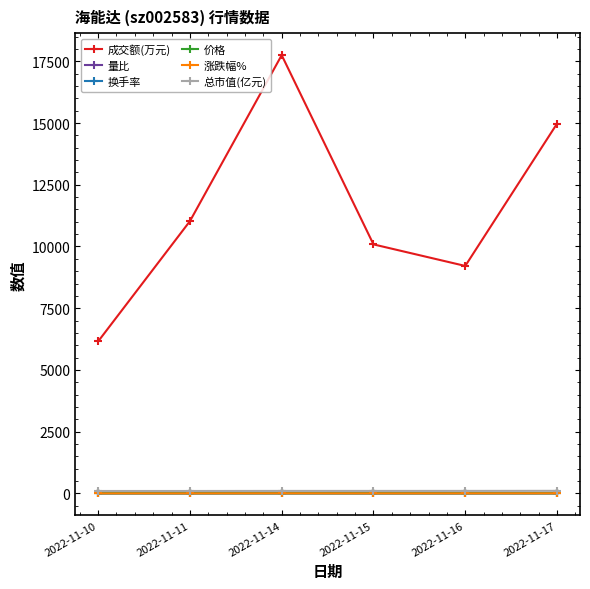

The 涨跌幅% series shows 0.0 at 2022-11-11. True or false?

True